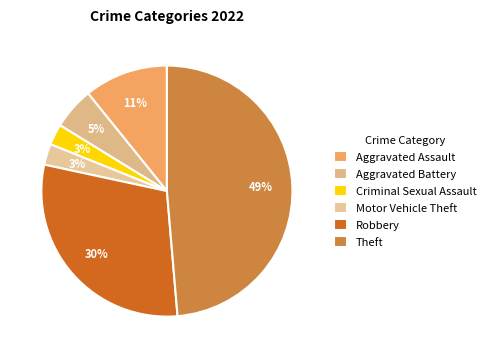

Which has a higher value, Aggravated Battery or Robbery?

Robbery